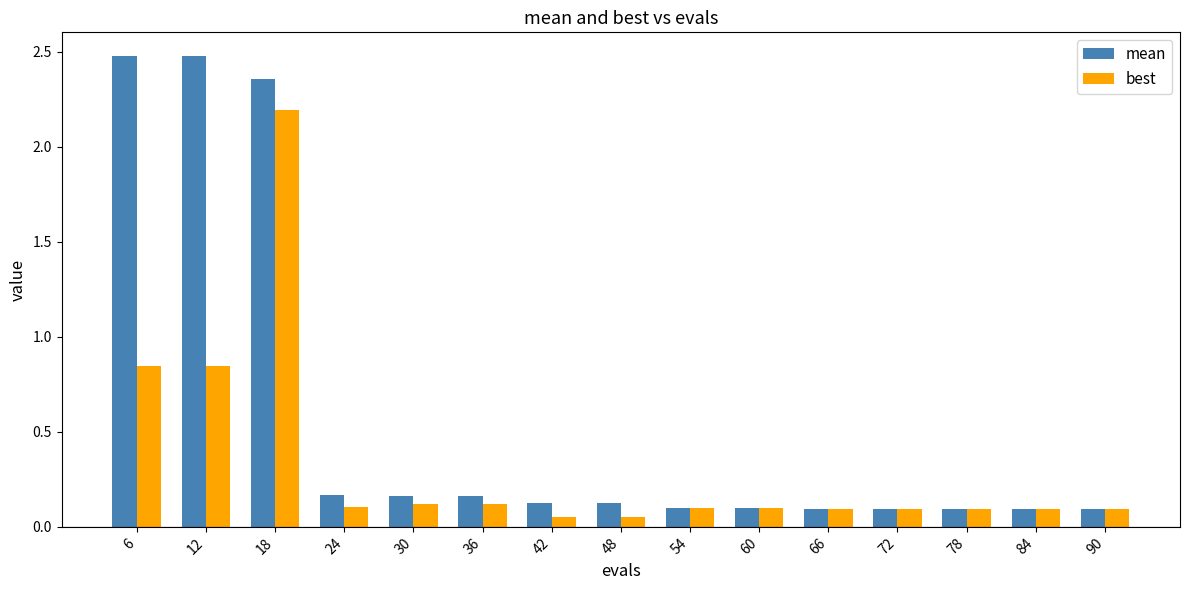

Which series has the largest total across all categories?

mean